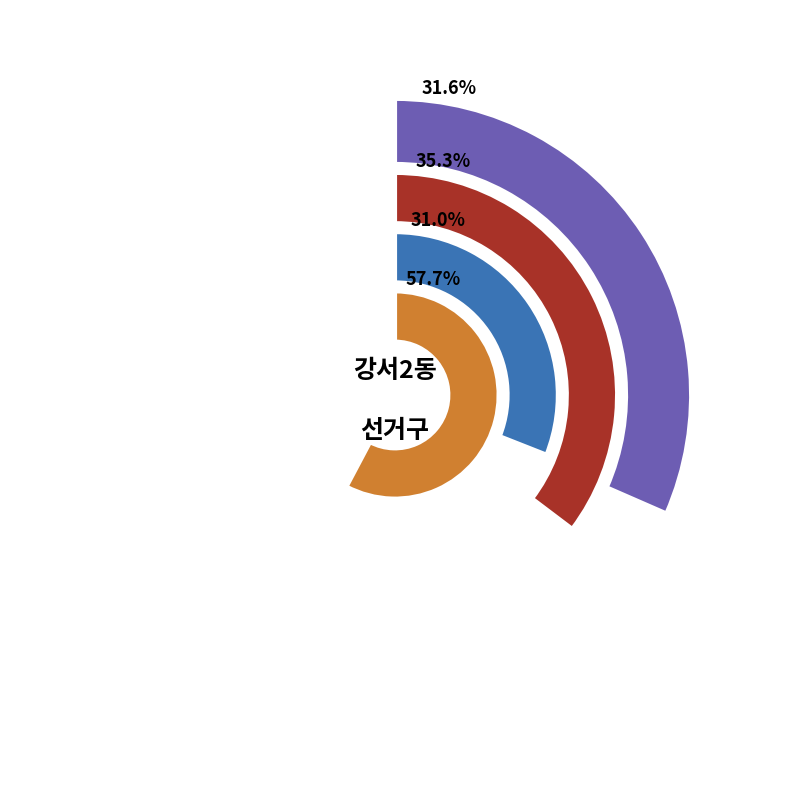

Which slice is the largest?

강서2동